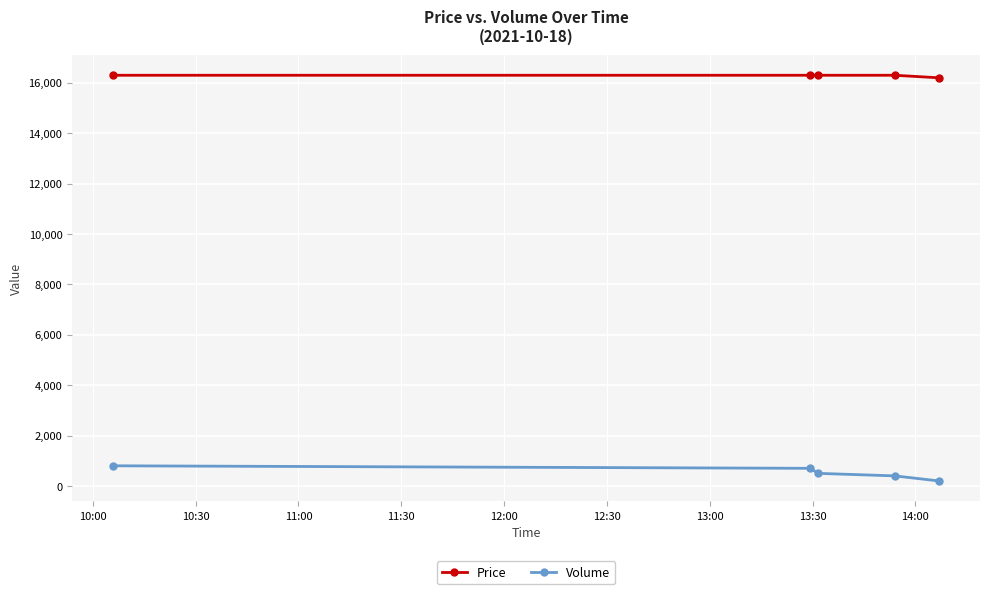

Count the number of data series in this chart.

2